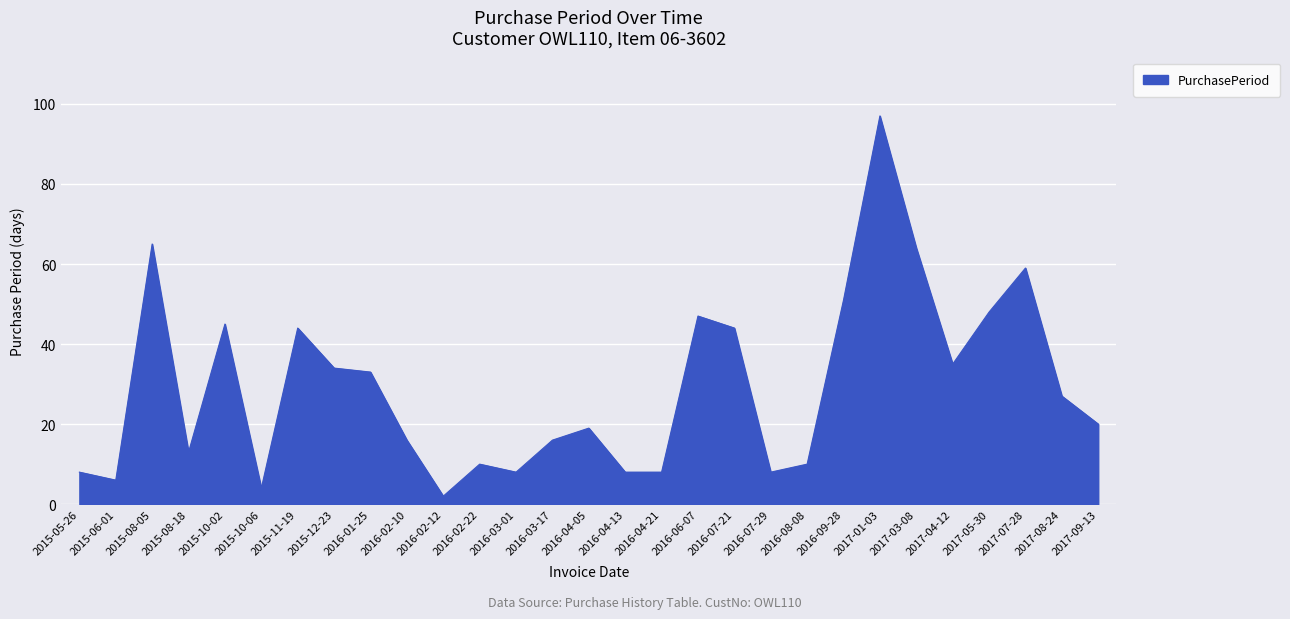

What value does the data have at 2016-09-28, to the nearest 5?

50